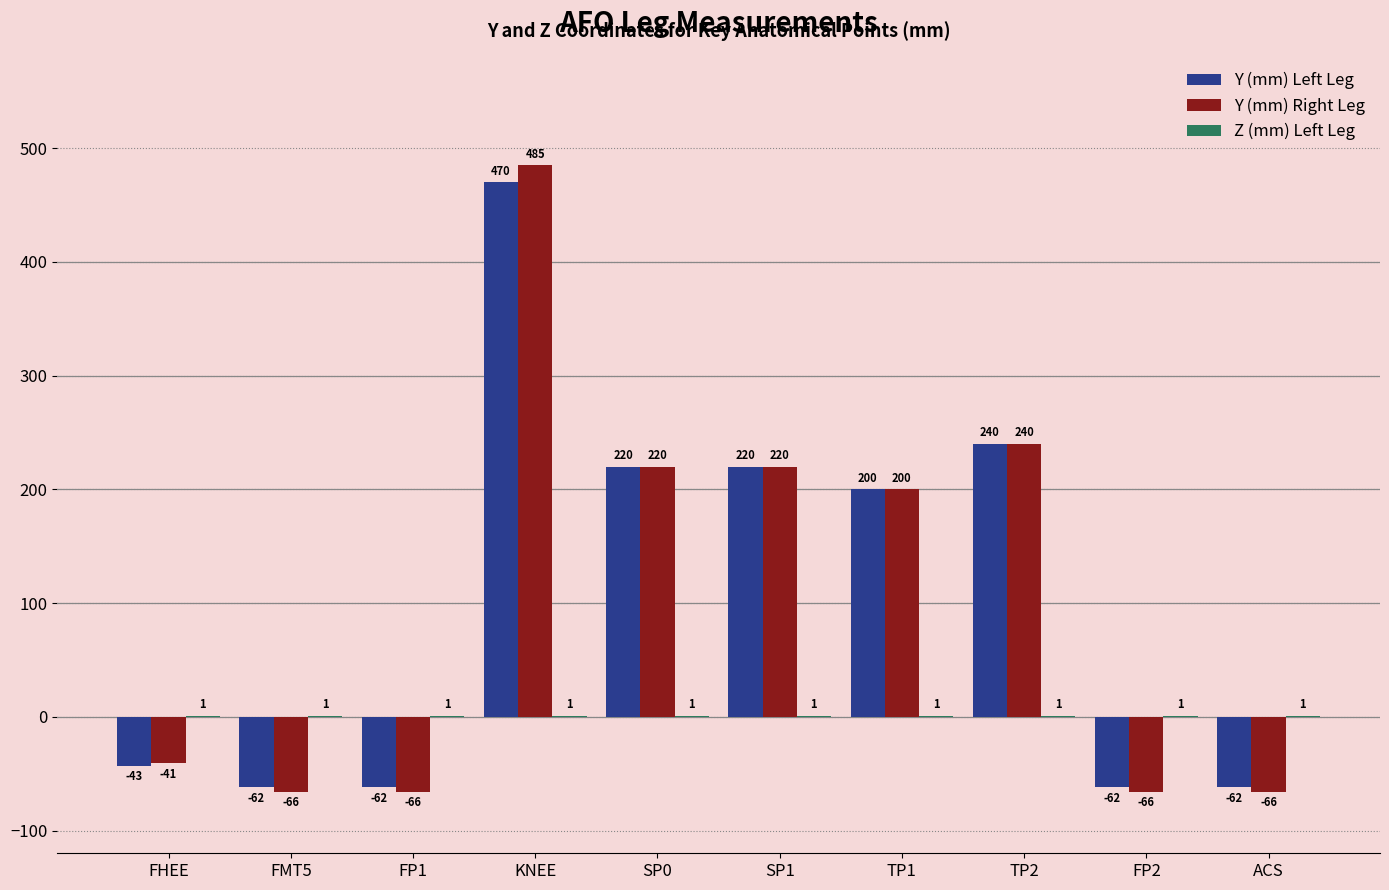

At which category is the sum across all series the highest?

KNEE